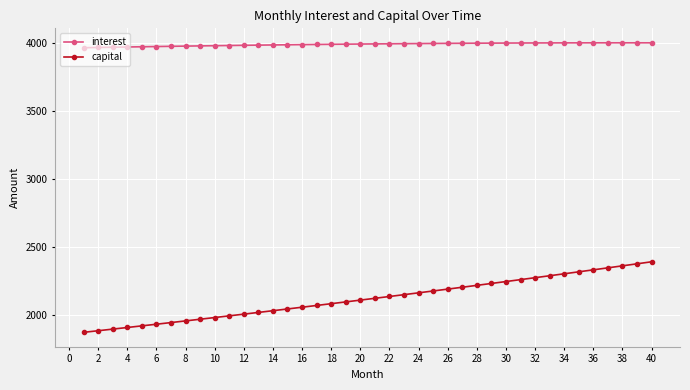

List the series in order of their peak value, highest first.

interest, capital